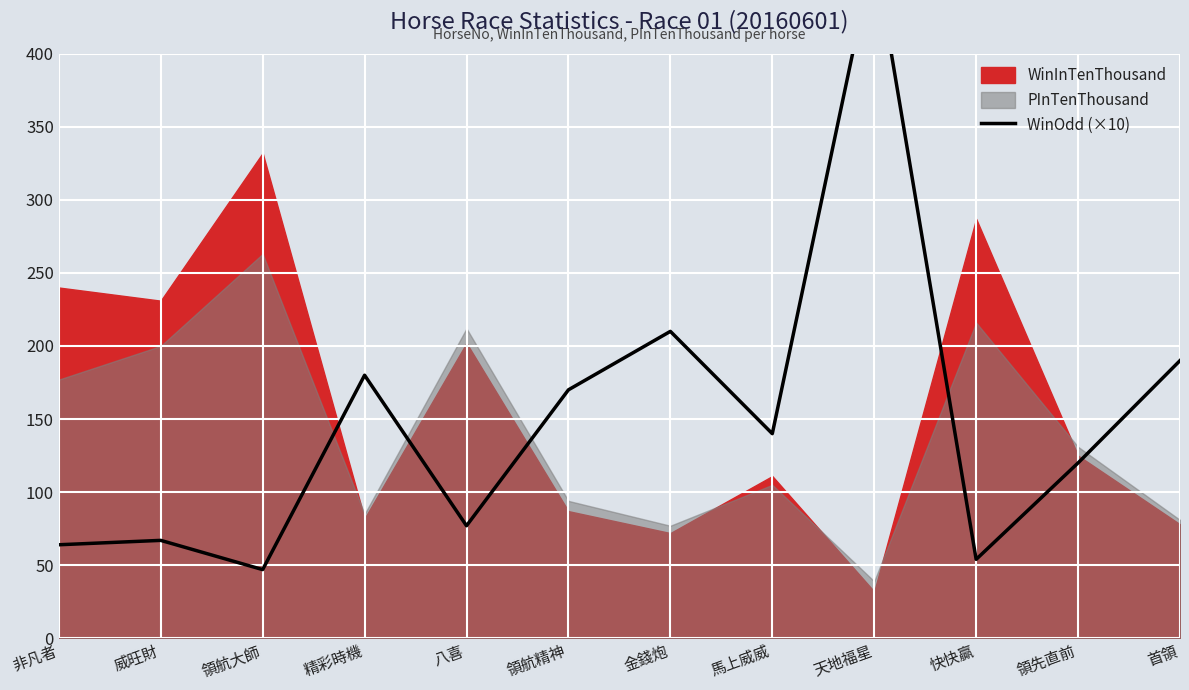

How many lines are shown in the chart?

1